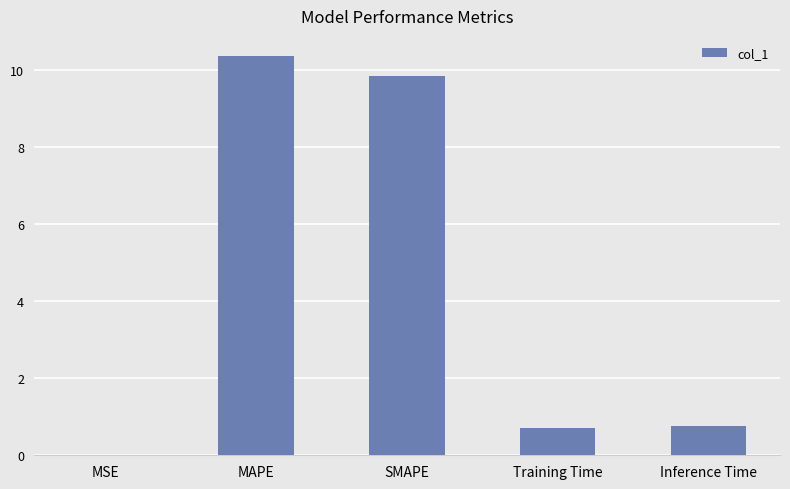

What is the sum of the values at Training Time and Inference Time?

1.5